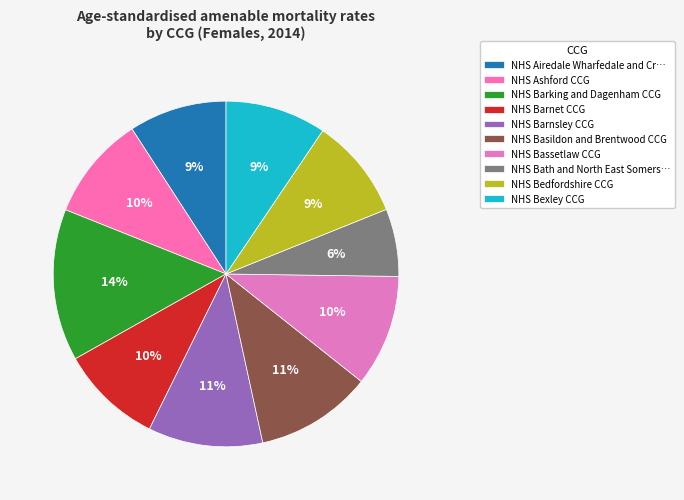

To the nearest percent, what portion does NHS Bassetlaw CCG represent?

10%